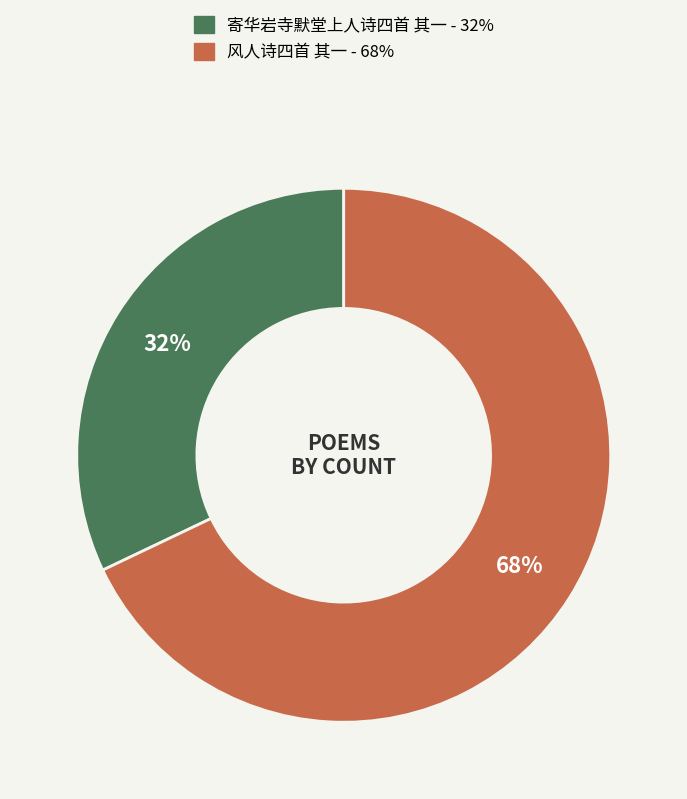

Approximately how many times larger is the value at 风人诗四首 其一 compared to 寄华岩寺默堂上人诗四首 其一?

2.1